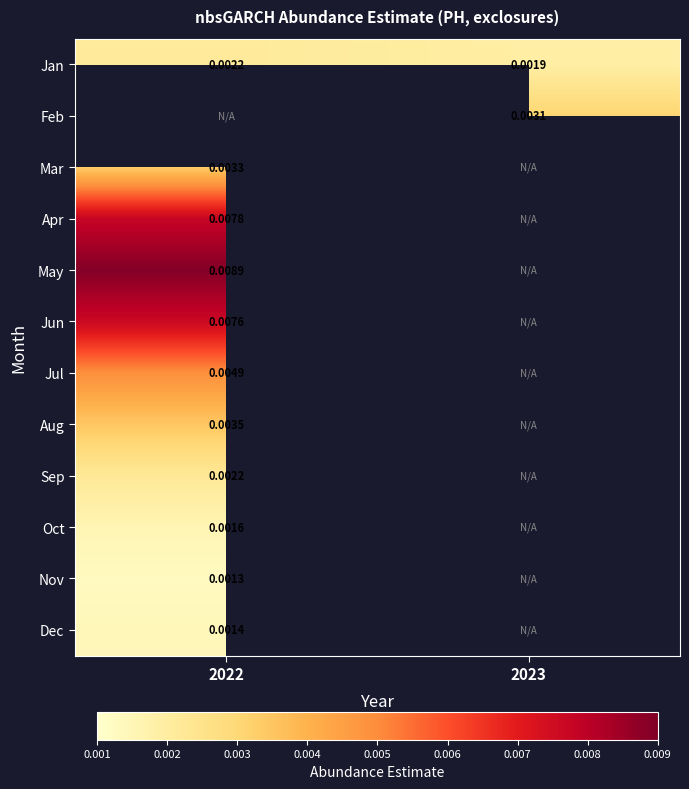

Which has a higher value, 2022 or 2023?

2022